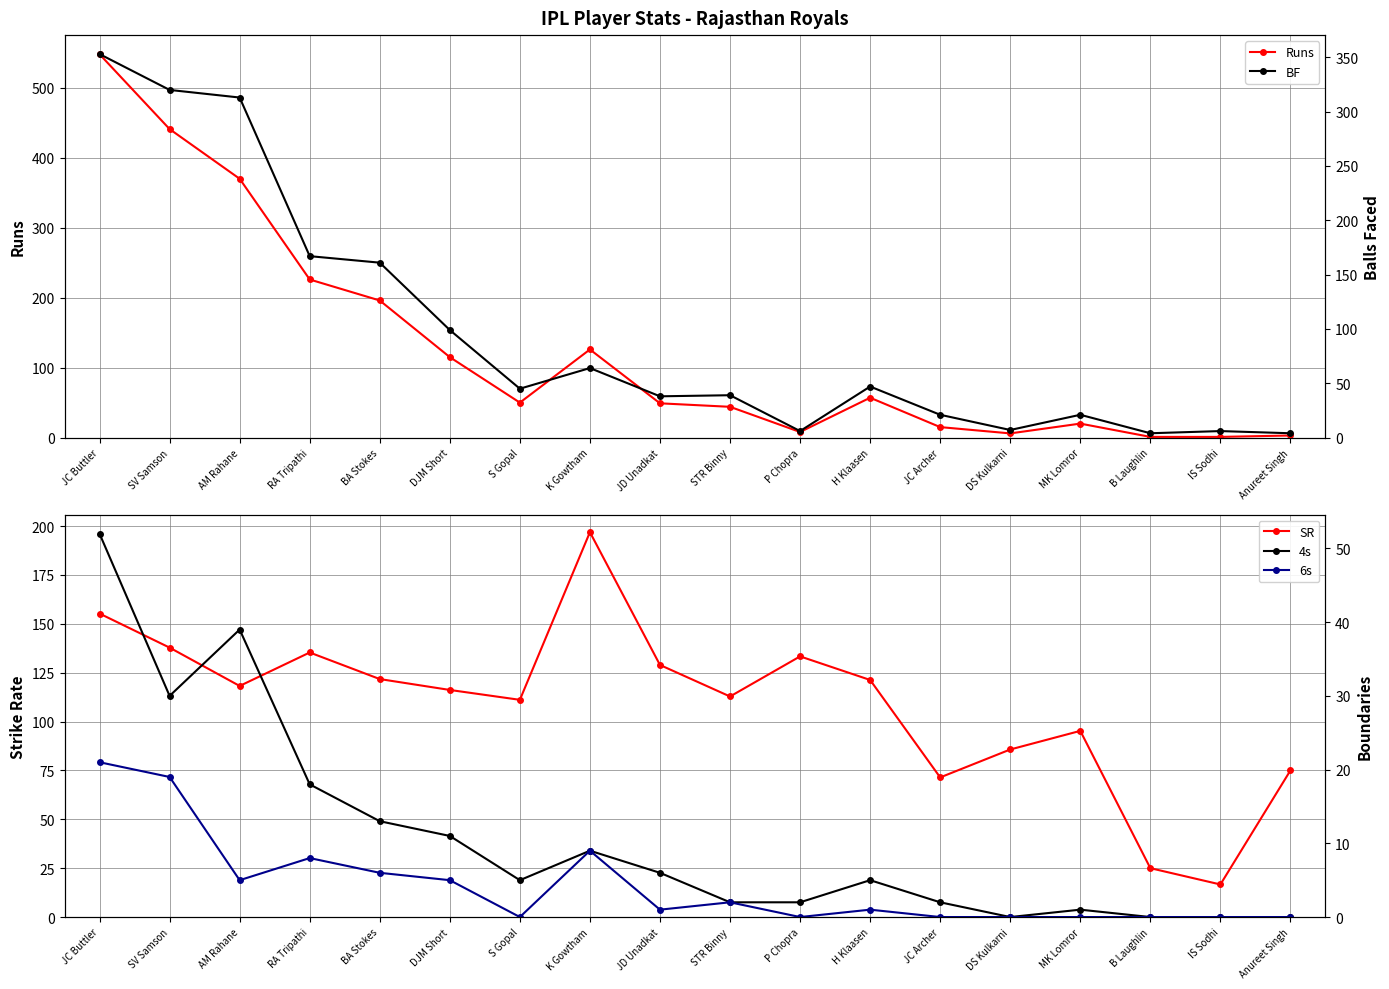

Reading right to left, transcribe all the data shown in this chart.

Runs: Anureet Singh=3.0	IS Sodhi=1.0	B Laughlin=1.0	MK Lomror=20.0	DS Kulkarni=6.0	JC Archer=15.0	H Klaasen=57.0	P Chopra=8.0	STR Binny=44.0	JD Unadkat=49.0	K Gowtham=126.0	S Gopal=50.0	DJM Short=115.0	BA Stokes=196.0	RA Tripathi=226.0	AM Rahane=370.0	SV Samson=441.0	JC Buttler=548.0
SR: Anureet Singh=75.0	IS Sodhi=16.7	B Laughlin=25.0	MK Lomror=95.2	DS Kulkarni=85.7	JC Archer=71.4	H Klaasen=121.3	P Chopra=133.3	STR Binny=112.8	JD Unadkat=128.9	K Gowtham=196.9	S Gopal=111.1	DJM Short=116.2	BA Stokes=121.7	RA Tripathi=135.3	AM Rahane=118.2	SV Samson=137.8	JC Buttler=155.2
BF: Anureet Singh=4.0	IS Sodhi=6.0	B Laughlin=4.0	MK Lomror=21.0	DS Kulkarni=7.0	JC Archer=21.0	H Klaasen=47.0	P Chopra=6.0	STR Binny=39.0	JD Unadkat=38.0	K Gowtham=64.0	S Gopal=45.0	DJM Short=99.0	BA Stokes=161.0	RA Tripathi=167.0	AM Rahane=313.0	SV Samson=320.0	JC Buttler=353.0
4s: Anureet Singh=0.0	IS Sodhi=0.0	B Laughlin=0.0	MK Lomror=1.0	DS Kulkarni=0.0	JC Archer=2.0	H Klaasen=5.0	P Chopra=2.0	STR Binny=2.0	JD Unadkat=6.0	K Gowtham=9.0	S Gopal=5.0	DJM Short=11.0	BA Stokes=13.0	RA Tripathi=18.0	AM Rahane=39.0	SV Samson=30.0	JC Buttler=52.0
6s: Anureet Singh=0.0	IS Sodhi=0.0	B Laughlin=0.0	MK Lomror=0.0	DS Kulkarni=0.0	JC Archer=0.0	H Klaasen=1.0	P Chopra=0.0	STR Binny=2.0	JD Unadkat=1.0	K Gowtham=9.0	S Gopal=0.0	DJM Short=5.0	BA Stokes=6.0	RA Tripathi=8.0	AM Rahane=5.0	SV Samson=19.0	JC Buttler=21.0